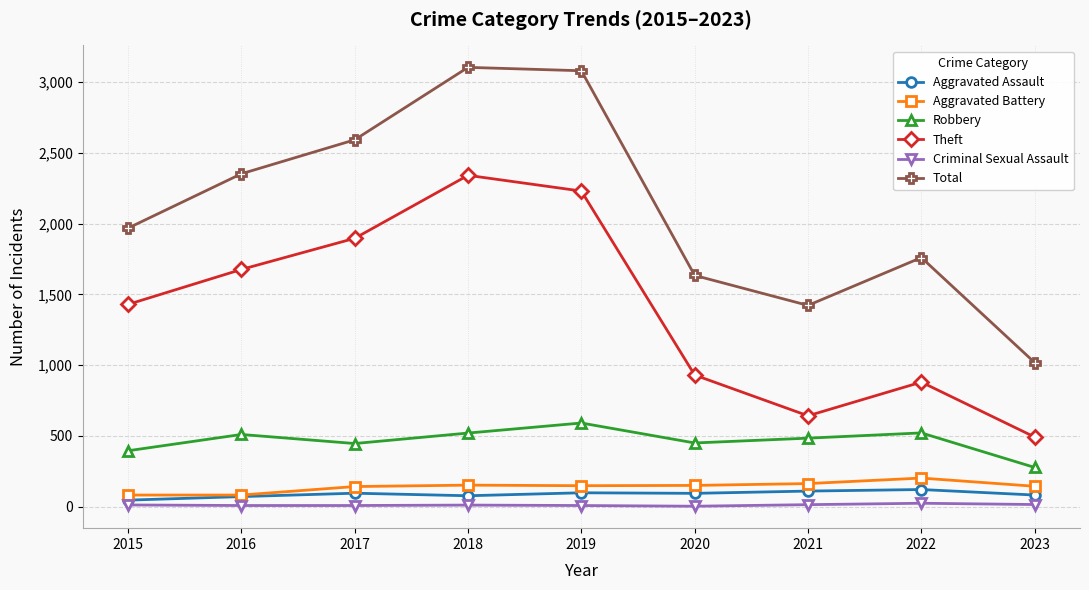

What is the maximum value for Aggravated Assault?

121